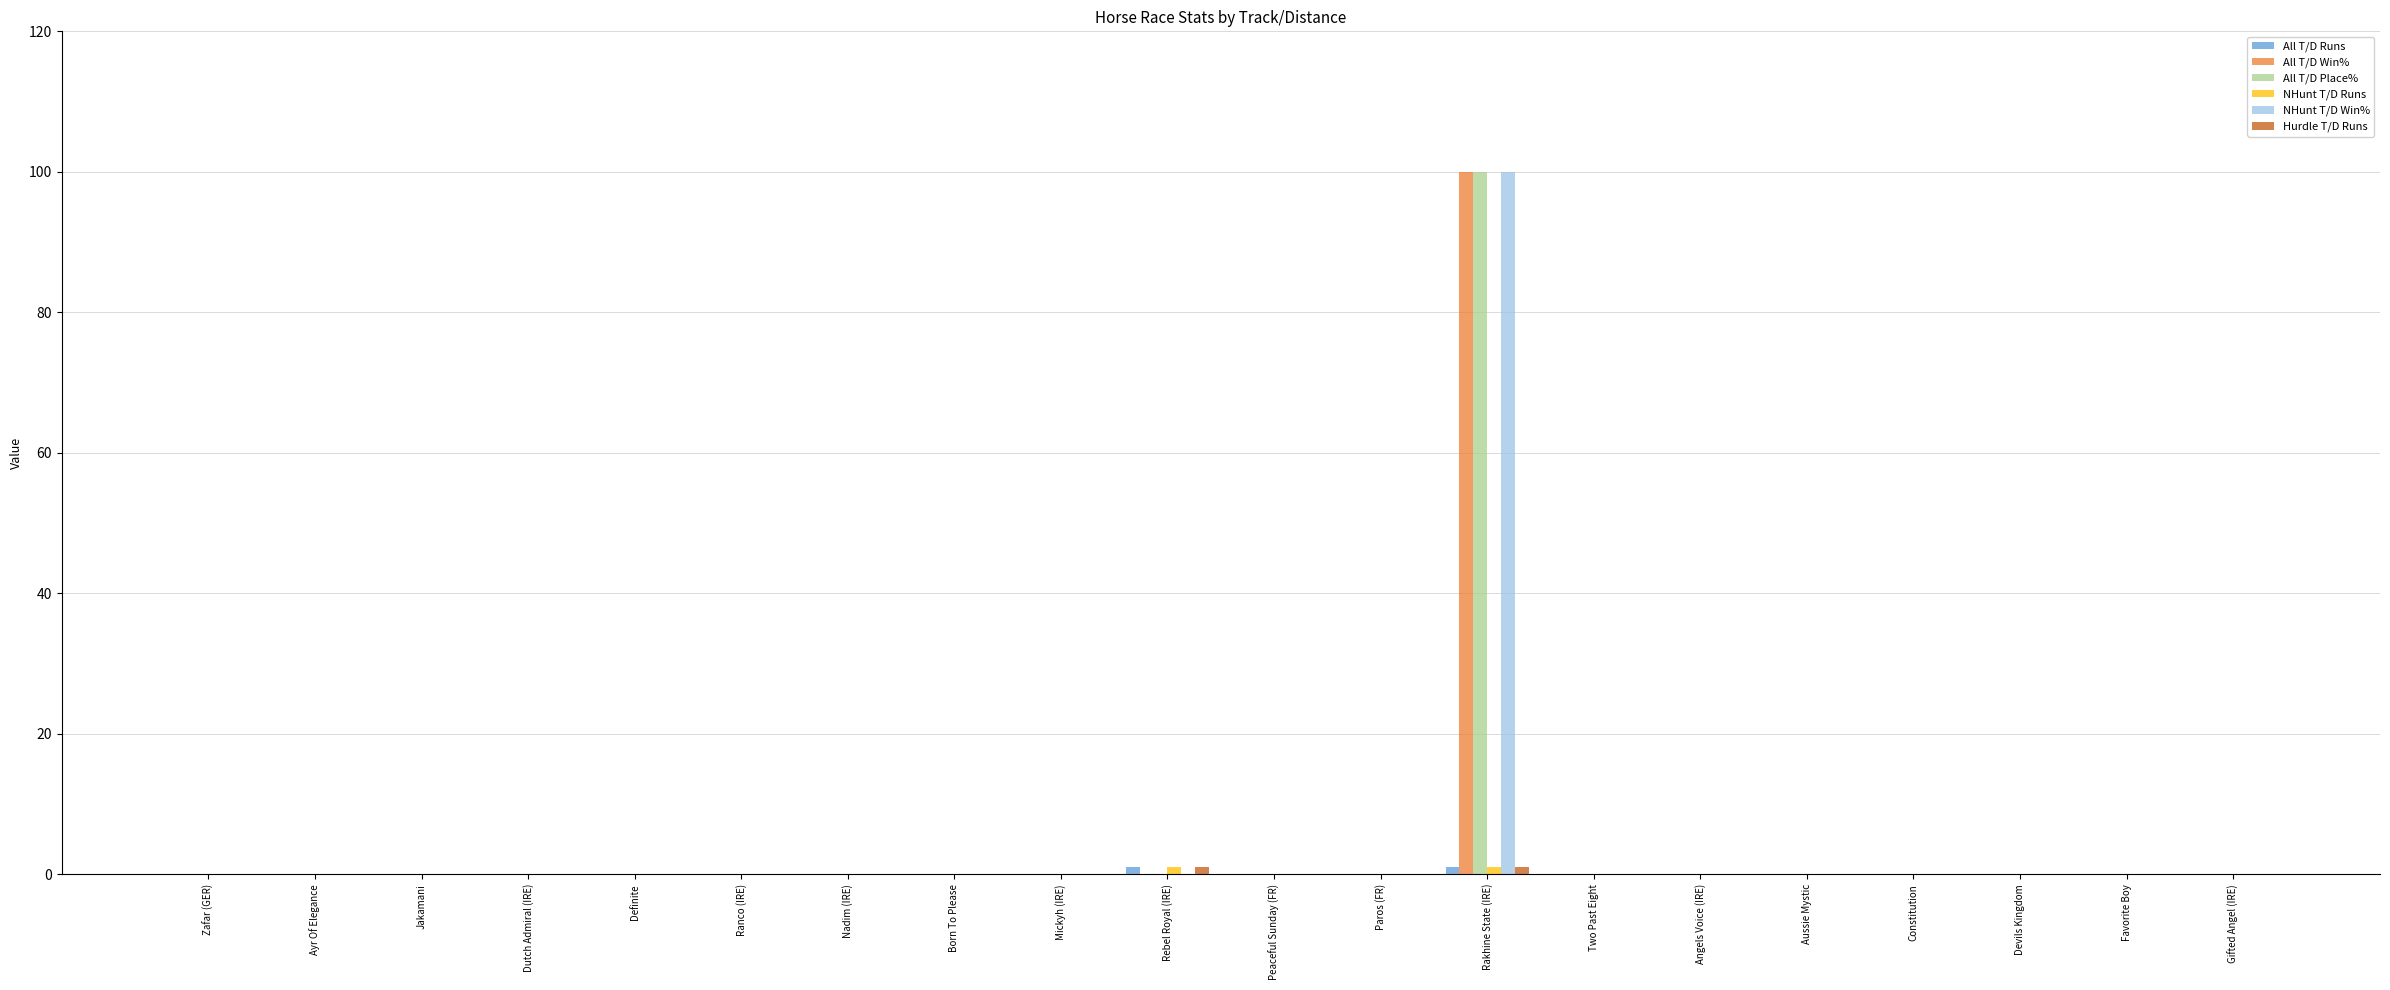

At which category is the sum across all series the highest?

Rakhine State (IRE)